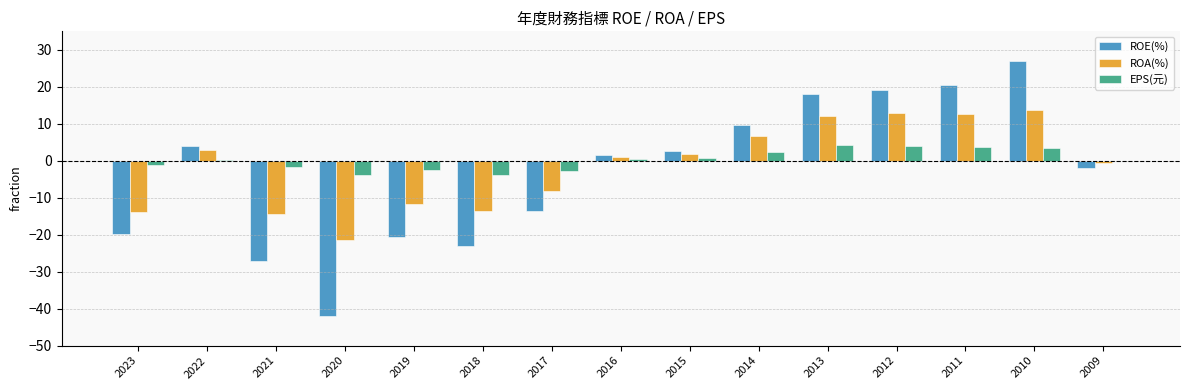

Which series changed the most between 2023 and 2015?

ROE(%)